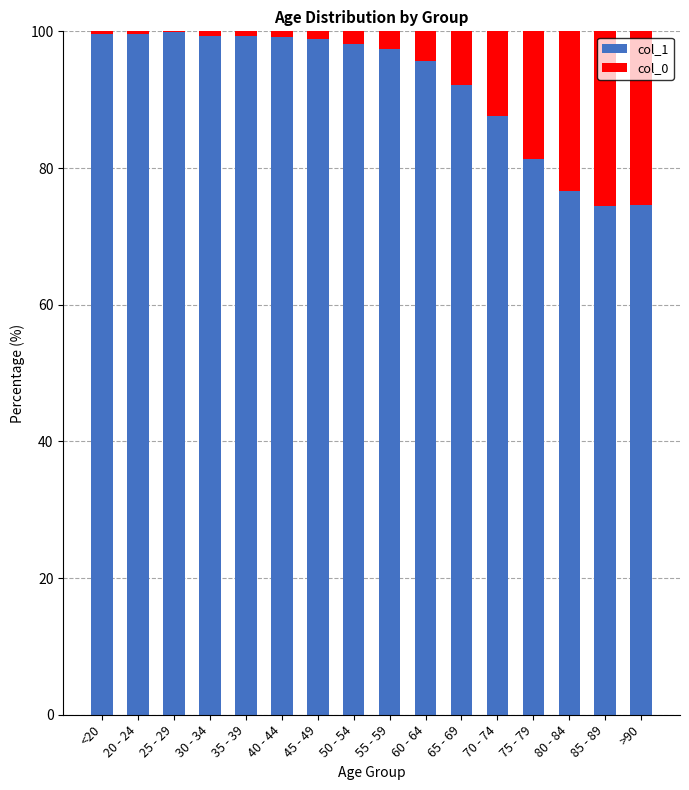

The value of col_1 at 30 - 34 is 99.4. True or false?

True